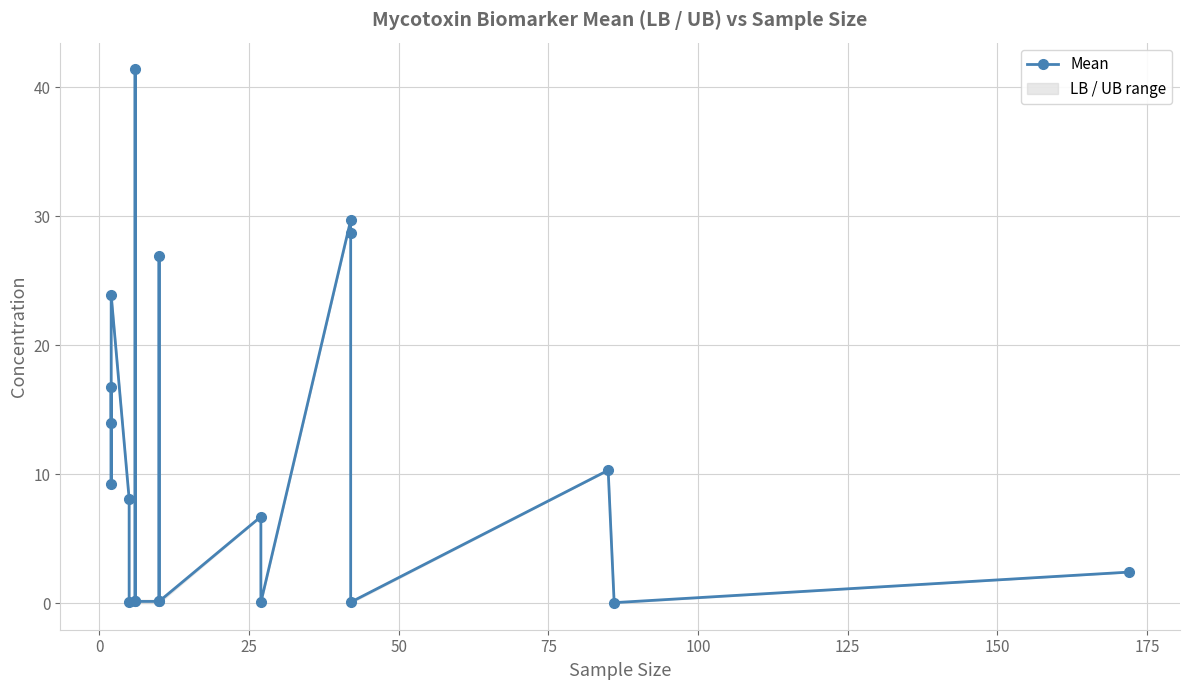

What is the difference between the values at 17 and 125?

10.2